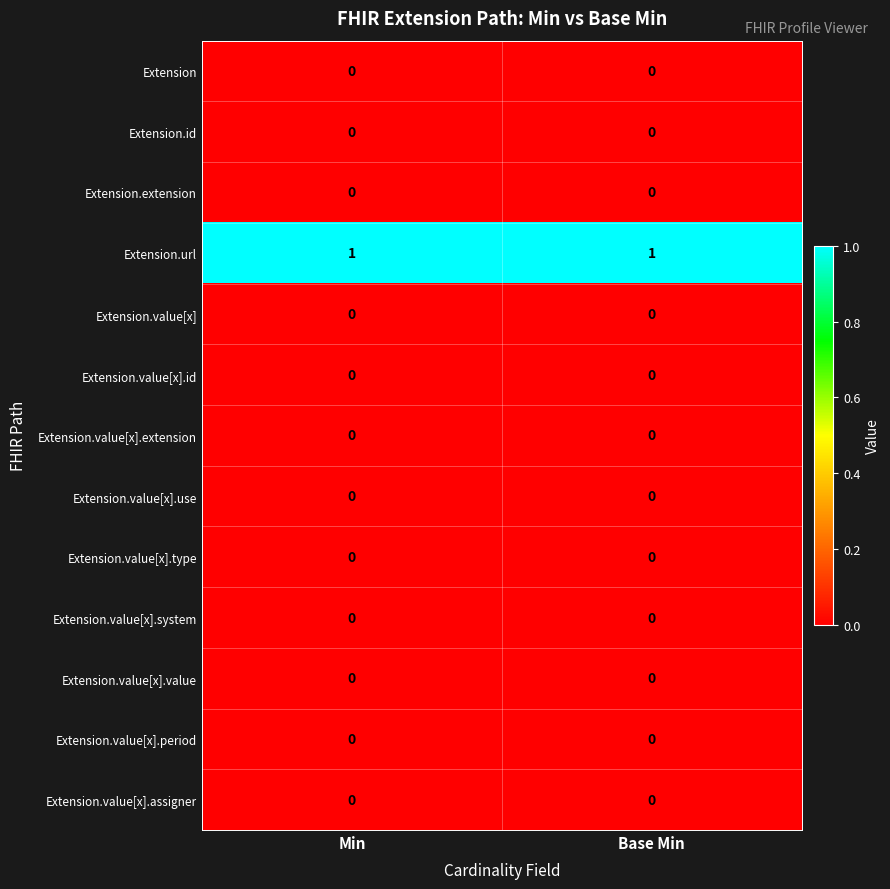

Which series has the largest total across all categories?

Extension.url